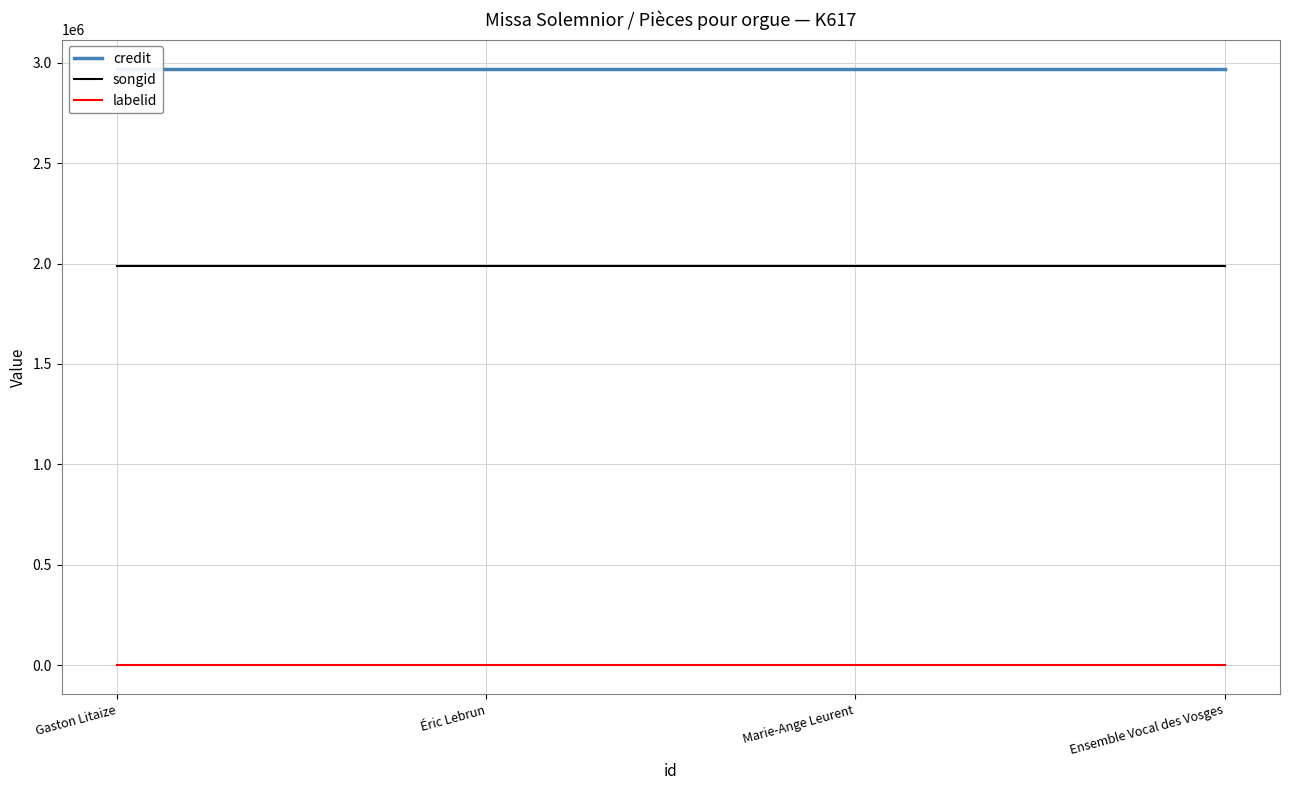

True or false: labelid has more than 1 interior local peaks.

False